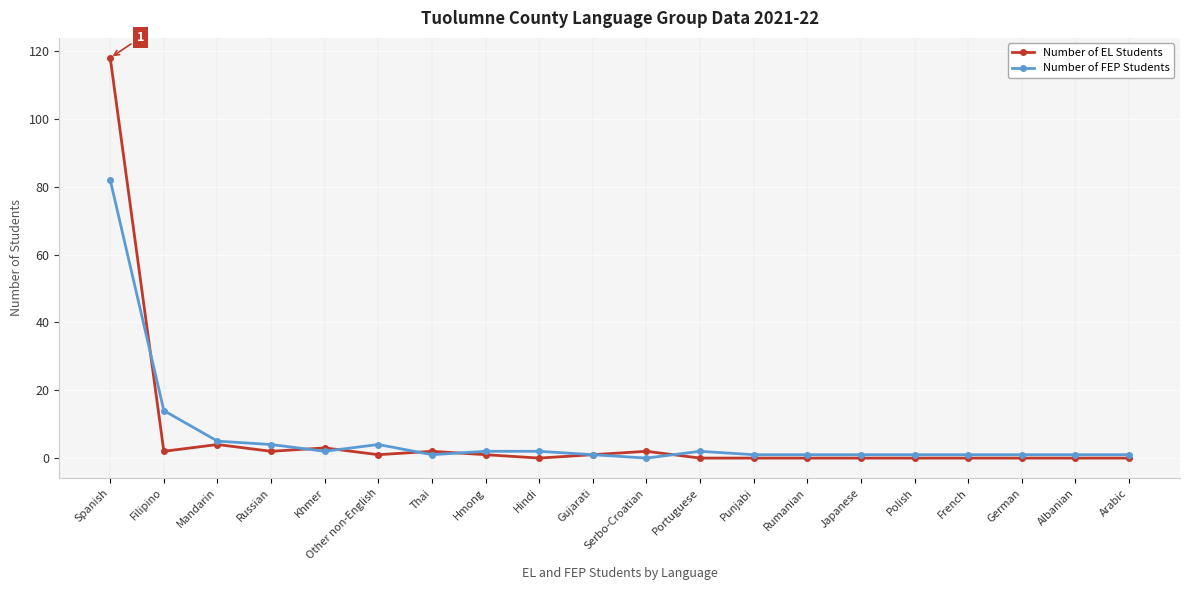

Which series has the largest range (max minus min)?

Number of EL Students